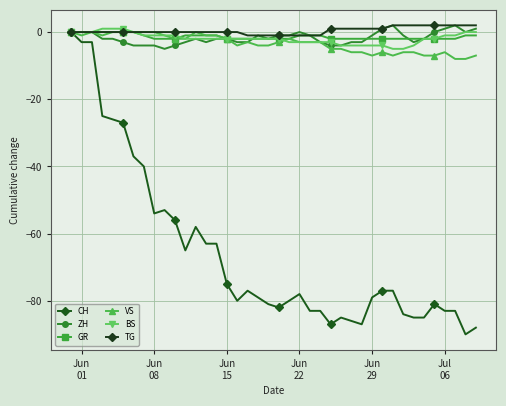

Reading left to right, what are all the values shown in this chart?

CH: 0	-3	-3	-25	-26	-27	-37	-40	-54	-53	-56	-65	-58	-63	-63	-75	-80	-77	-79	-81	-82	-80	-78	-83	-83	-87	-85	-86	-87	-79	-77	-77	-84	-85	-85	-81	-83	-83	-90	-88
ZH: 0	0	0	-2	-2	-3	-4	-4	-4	-5	-4	-3	-2	-3	-2	-2	-3	-3	-1	-2	-1	-1	0	-1	-3	-4	-4	-3	-3	-1	1	2	-1	-3	-2	0	1	2	0	1
GR: 0	0	0	0	0	0	0	-1	-2	-2	-2	-1	-1	-1	-1	-2	-2	-2	-2	-2	-2	-2	-1	-1	-1	-2	-2	-2	-2	-2	-2	-2	-2	-2	-2	-2	-2	-2	-1	-1
VS: 0	-1	0	-1	0	0	0	0	0	-1	-2	-2	0	-1	-1	-2	-4	-3	-4	-4	-3	-2	-3	-3	-3	-5	-5	-6	-6	-7	-6	-7	-6	-6	-7	-7	-6	-8	-8	-7
BS: 0	0	0	1	1	1	0	-1	-1	-1	-1	-2	-2	-2	-2	-2	-2	-2	-2	-2	-2	-3	-3	-3	-3	-3	-4	-4	-4	-4	-4	-5	-5	-4	-2	-2	-1	-1	0	0
TG: 0	0	0	0	0	0	0	0	0	0	0	0	0	0	0	0	0	-1	-1	-1	-1	-1	-1	-1	-1	1	1	1	1	1	1	2	2	2	2	2	2	2	2	2